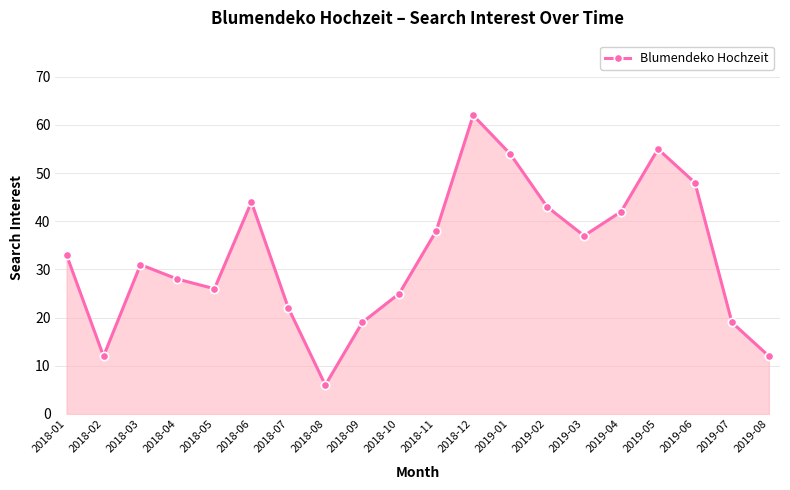

Read the value at 2018-01.

33